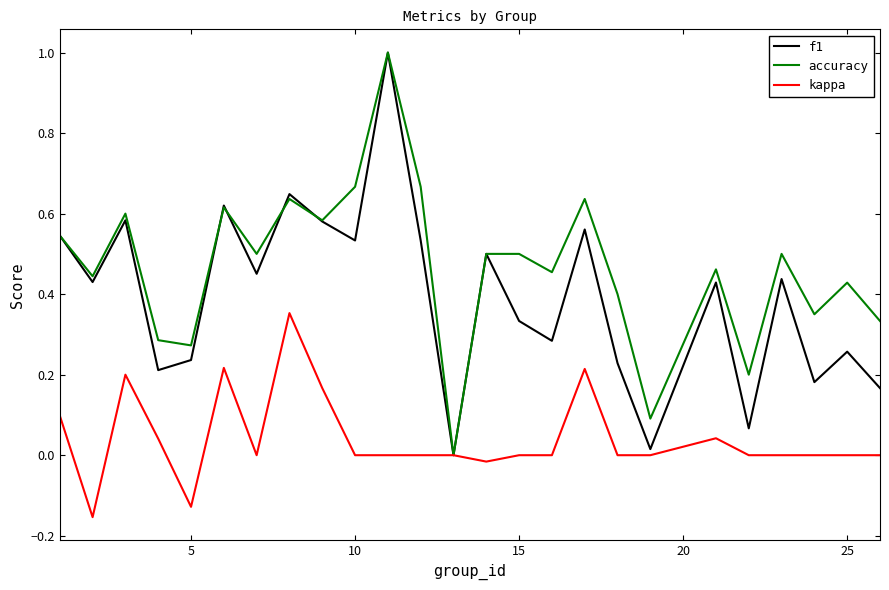

After their last crossing, which series has the higher values: accuracy or f1?

accuracy